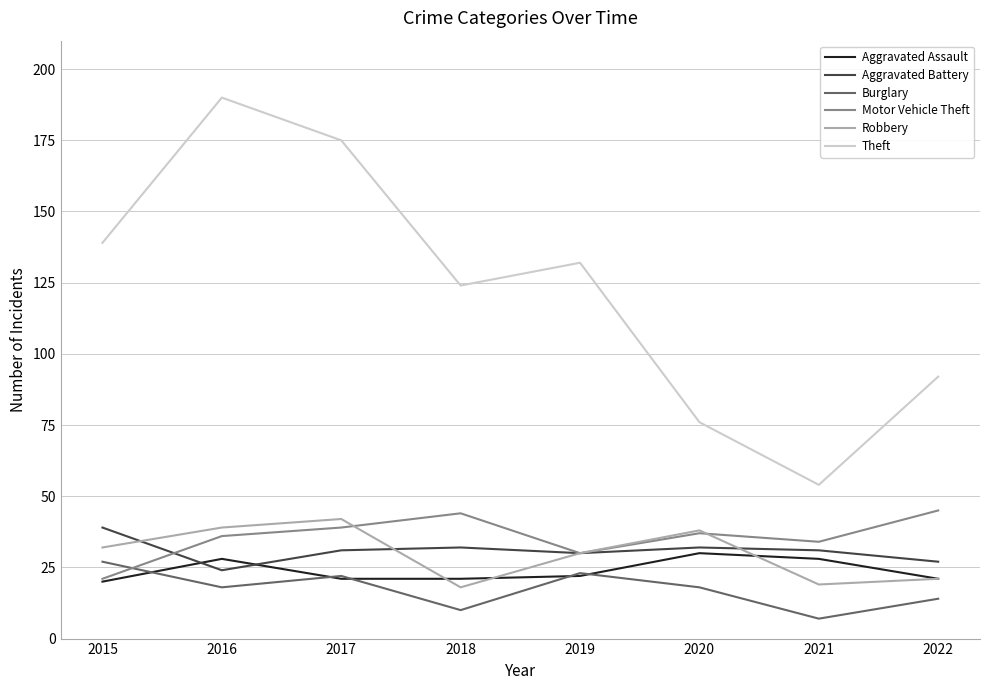

Where does the Motor Vehicle Theft series first go above 37?

2017